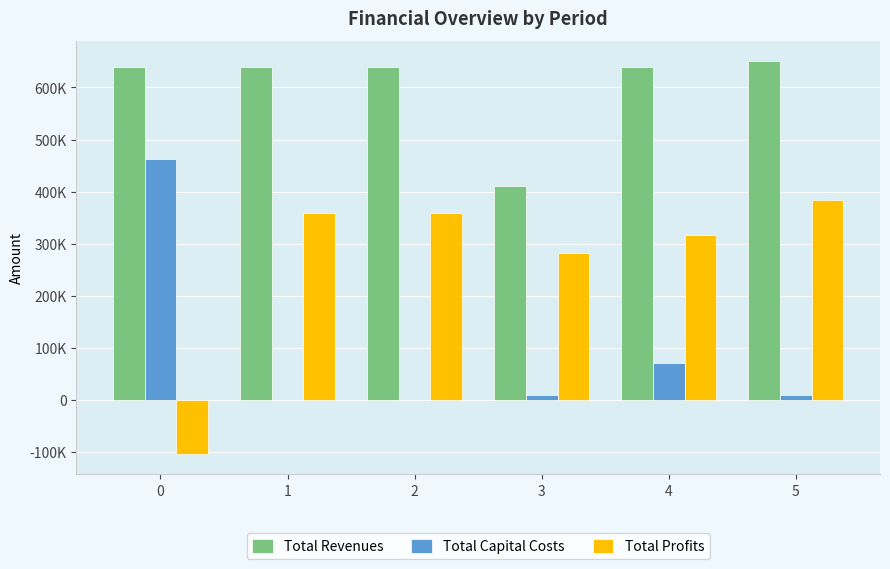

True or false: Total Revenues has a value of 651882.0 at 5.

True